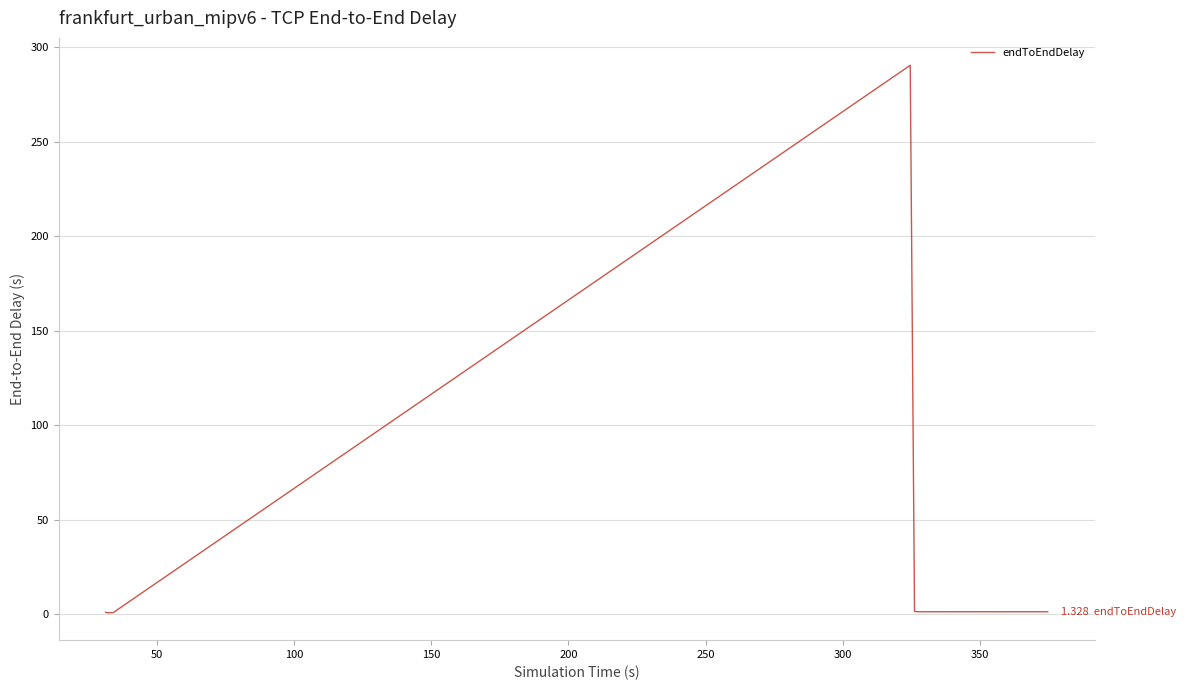

What is the greatest value displayed?

290.5